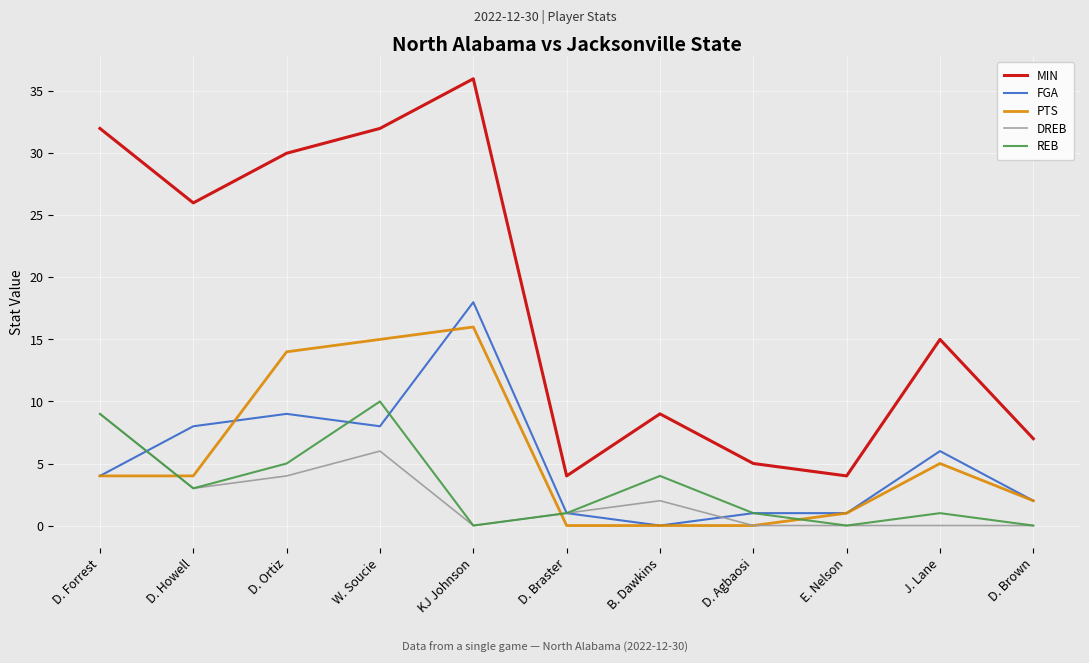

What is the sum of all PTS values?

61